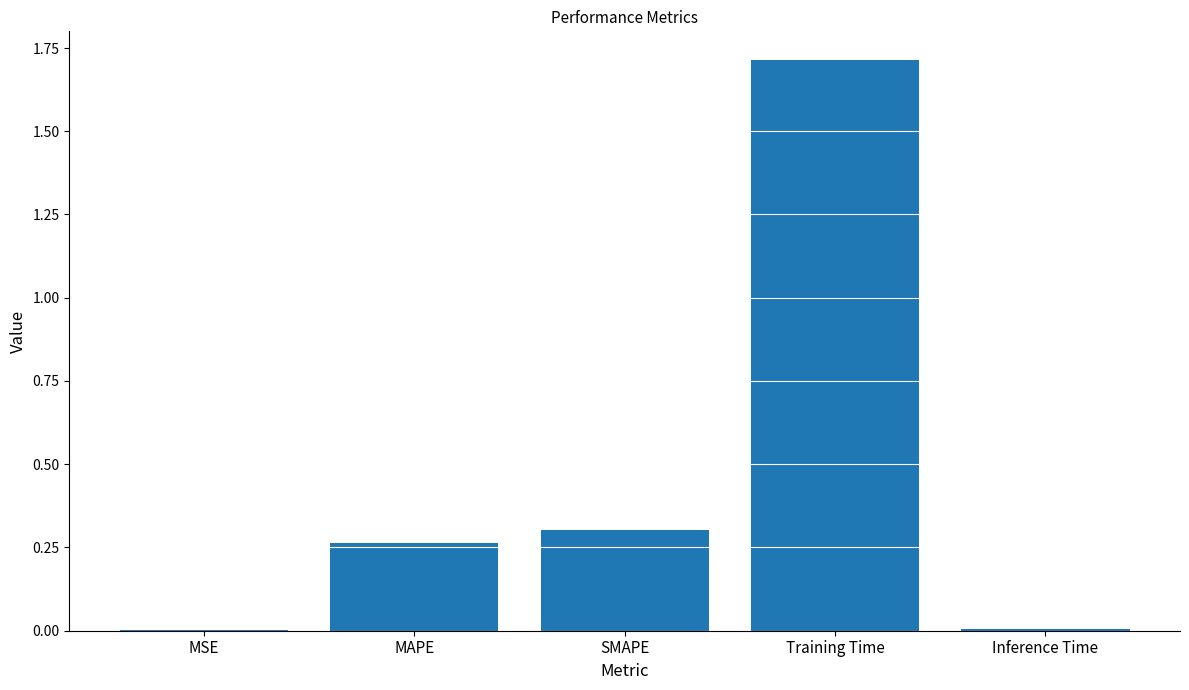

True or false: the data shows 0.3 at MAPE.

True